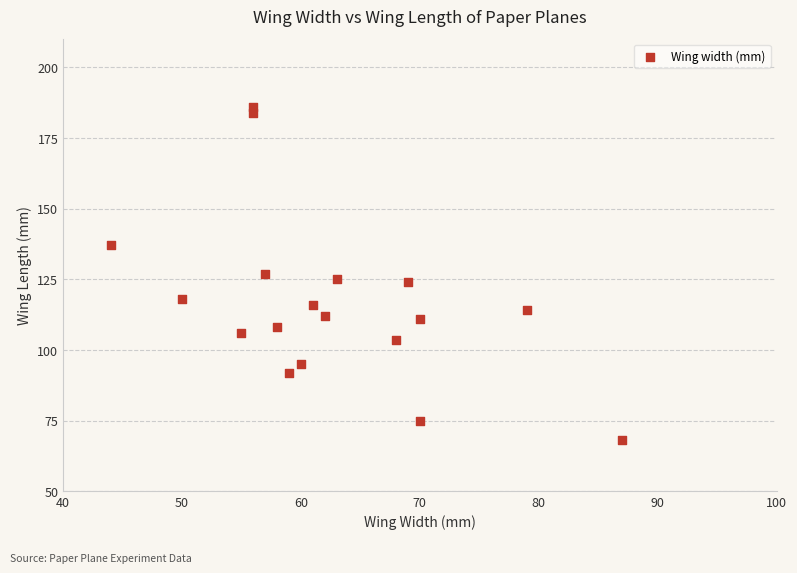

What is the range of Y values (max minus min)?

118.0